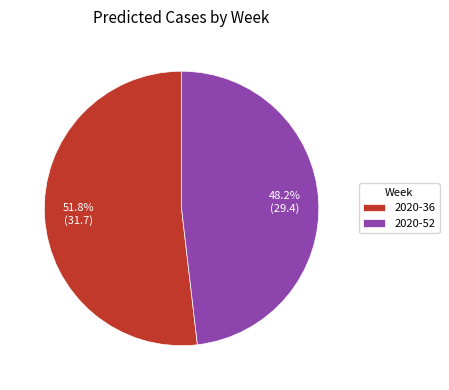

Which category has the smallest portion of the pie?

2020-52